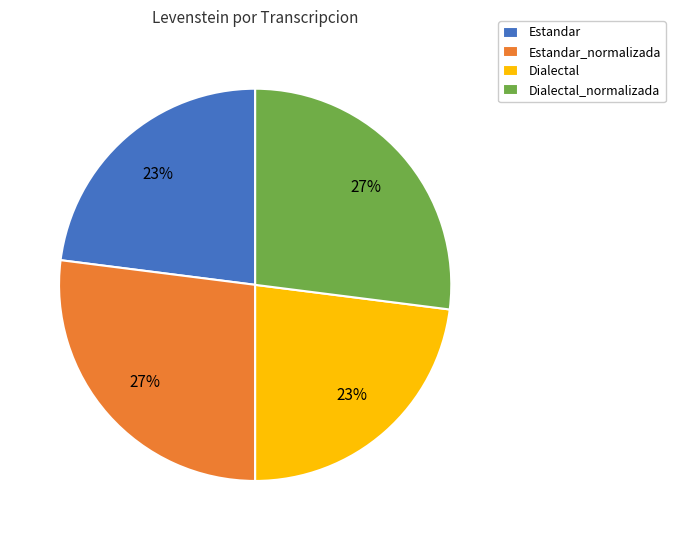

The Dialectal_normalizada slice represents 27% of the pie. True or false?

True